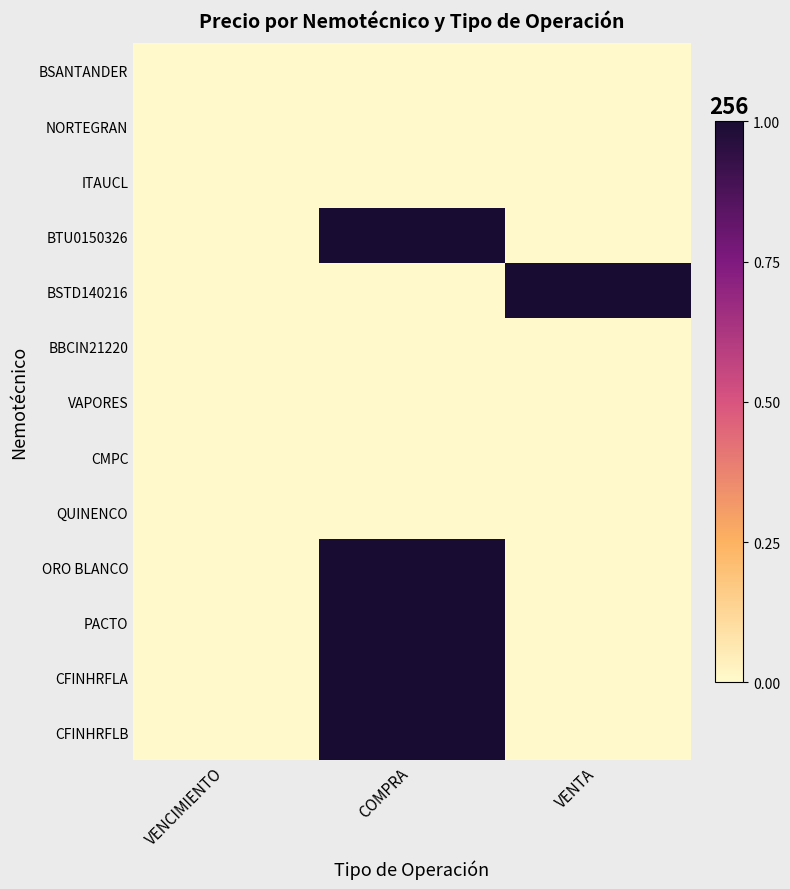

How many series are shown in this chart?

13